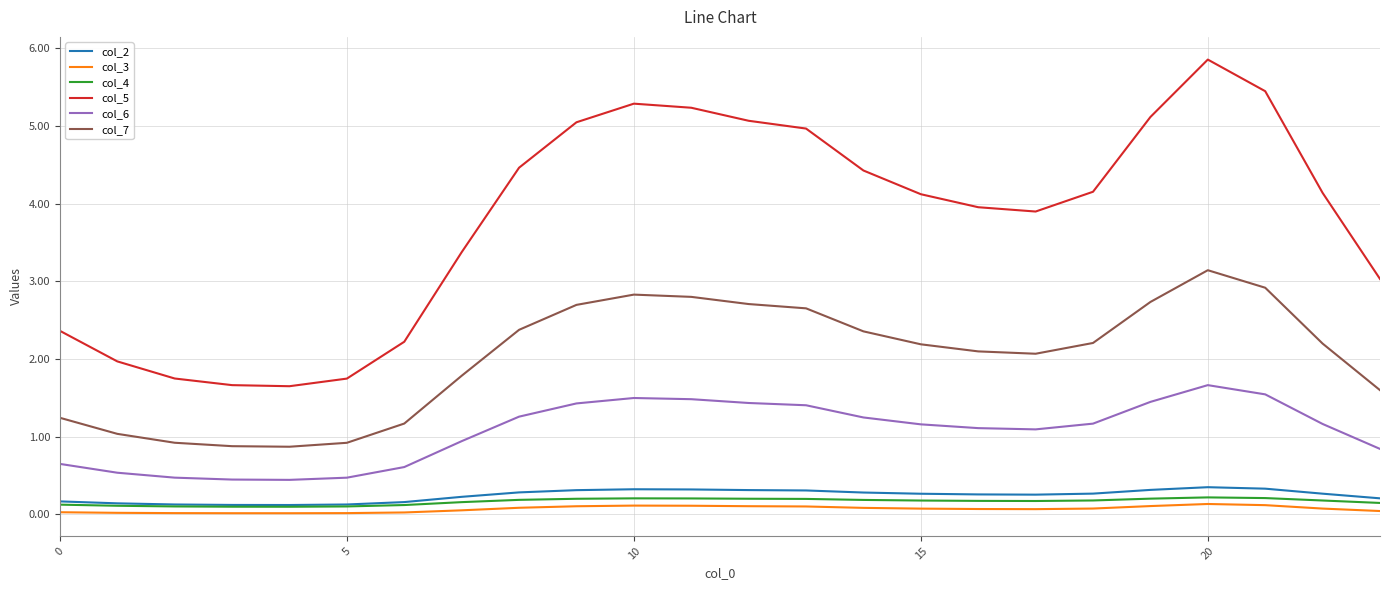

How many lines are shown in the chart?

6